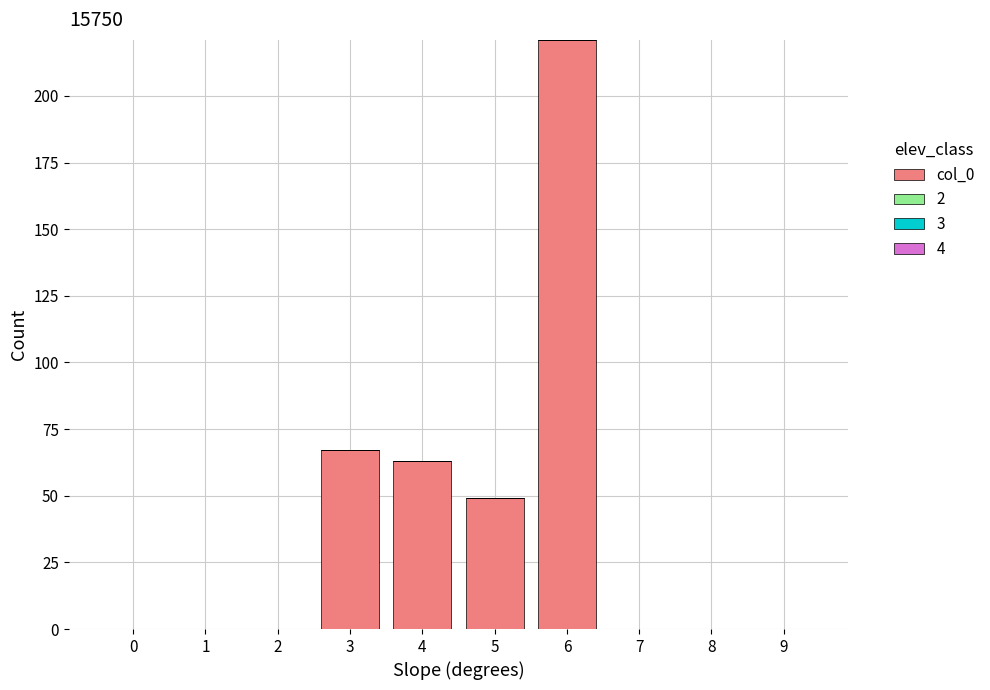

The chart shows a value of 82 at 5. True or false?

False